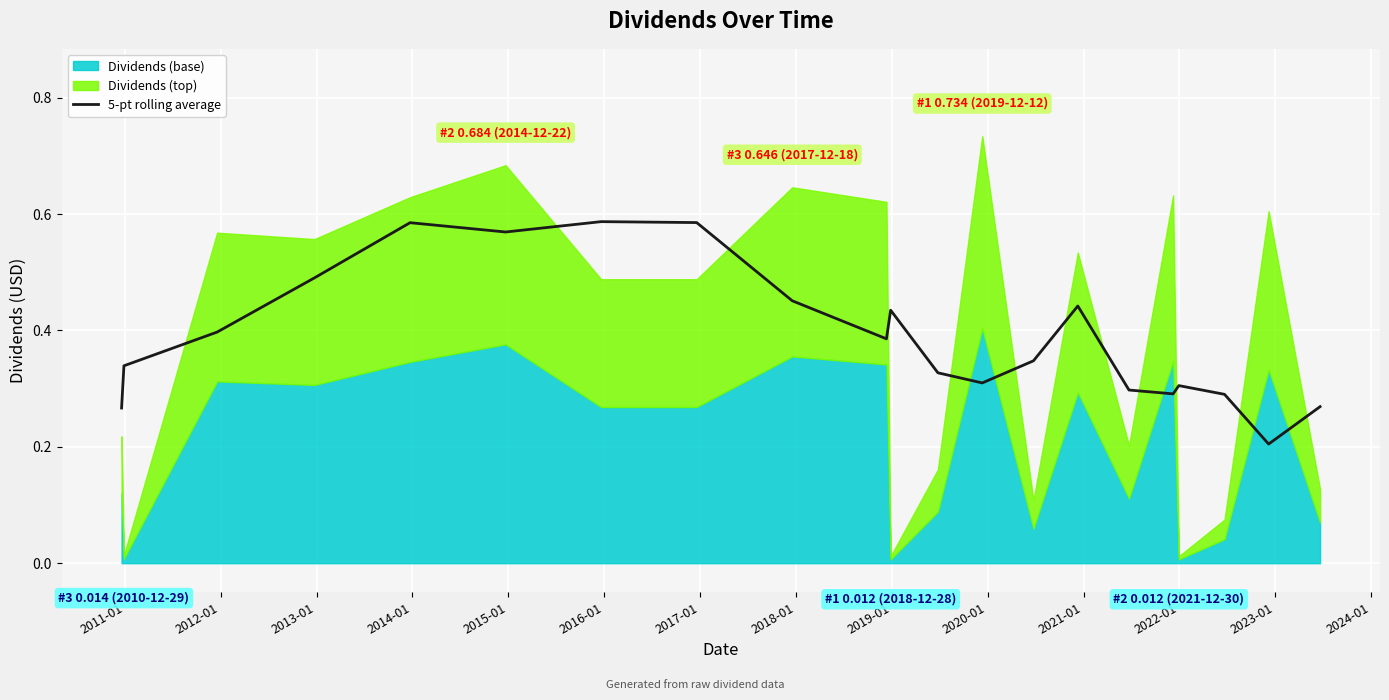

Count the values in the range 0 to 1.

21